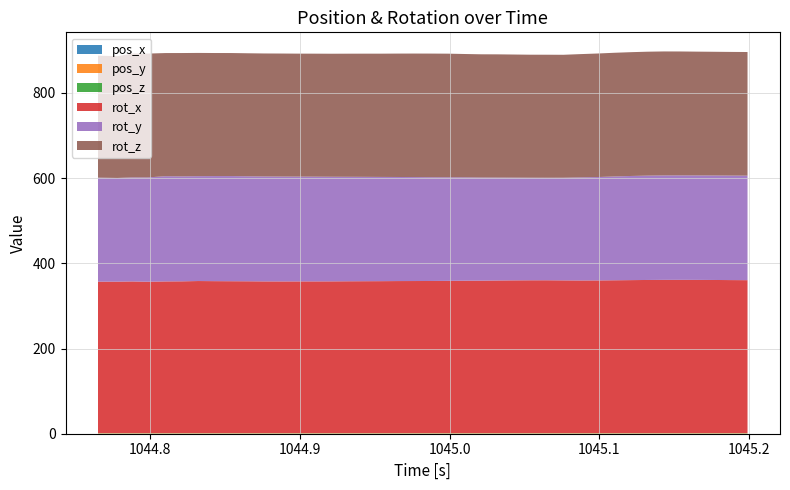

Reading left to right, extract all data points from this chart.

pos_x: 1044.765=0.2	1044.778=0.2	1044.788=0.2	1044.798=0.2	1044.81=0.2	1044.821=0.2	1044.832=0.2	1044.843=0.2	1044.854=0.2	1044.865=0.2	1044.876=0.2	1044.888=0.2	1044.898=0.2	1044.91=0.2	1044.921=0.2	1044.932=0.2	1044.943=0.2	1044.954=0.2	1044.965=0.2	1044.976=0.2	1044.987=0.2	1044.999=0.2	1045.01=0.2	1045.021=0.2	1045.032=0.2	1045.043=0.2	1045.054=0.2	1045.065=0.2	1045.076=0.2	1045.087=0.2	1045.099=0.2	1045.11=0.2	1045.121=0.2	1045.132=0.2	1045.143=0.2	1045.154=0.2	1045.165=0.2	1045.176=0.2	1045.187=0.2	1045.199=0.2
pos_y: 1044.765=0.9	1044.778=0.9	1044.788=0.9	1044.798=0.9	1044.81=0.9	1044.821=0.9	1044.832=0.9	1044.843=0.9	1044.854=0.9	1044.865=0.9	1044.876=0.9	1044.888=0.9	1044.898=0.9	1044.91=0.9	1044.921=0.9	1044.932=0.9	1044.943=0.9	1044.954=0.9	1044.965=0.9	1044.976=0.9	1044.987=0.9	1044.999=0.9	1045.01=0.9	1045.021=0.9	1045.032=0.9	1045.043=0.9	1045.054=0.9	1045.065=0.9	1045.076=1.0	1045.087=1.0	1045.099=1.0	1045.11=1.0	1045.121=1.0	1045.132=1.0	1045.143=1.0	1045.154=1.0	1045.165=1.0	1045.176=1.0	1045.187=1.0	1045.199=1.0
pos_z: 1044.765=0.4	1044.778=0.4	1044.788=0.4	1044.798=0.4	1044.81=0.4	1044.821=0.4	1044.832=0.4	1044.843=0.4	1044.854=0.4	1044.865=0.4	1044.876=0.4	1044.888=0.4	1044.898=0.4	1044.91=0.4	1044.921=0.4	1044.932=0.4	1044.943=0.4	1044.954=0.4	1044.965=0.4	1044.976=0.4	1044.987=0.4	1044.999=0.4	1045.01=0.4	1045.021=0.4	1045.032=0.4	1045.043=0.4	1045.054=0.4	1045.065=0.4	1045.076=0.4	1045.087=0.4	1045.099=0.4	1045.11=0.4	1045.121=0.4	1045.132=0.4	1045.143=0.4	1045.154=0.5	1045.165=0.5	1045.176=0.5	1045.187=0.5	1045.199=0.5
rot_x: 1044.765=355.4	1044.778=355.4	1044.788=355.9	1044.798=355.2	1044.81=355.9	1044.821=356.1	1044.832=356.8	1044.843=356.6	1044.854=356.4	1044.865=356.2	1044.876=356.0	1044.888=355.9	1044.898=356.0	1044.91=356.0	1044.921=356.0	1044.932=356.3	1044.943=356.4	1044.954=356.5	1044.965=356.7	1044.976=356.8	1044.987=356.9	1044.999=357.2	1045.01=357.6	1045.021=357.7	1045.032=358.1	1045.043=358.4	1045.054=358.6	1045.065=358.6	1045.076=358.4	1045.087=358.2	1045.099=358.3	1045.11=358.6	1045.121=359.0	1045.132=359.3	1045.143=359.5	1045.154=359.6	1045.165=359.5	1045.176=359.3	1045.187=359.0	1045.199=358.8
rot_y: 1044.765=244.1	1044.778=243.4	1044.788=244.2	1044.798=244.8	1044.81=247.0	1044.821=246.4	1044.832=246.2	1044.843=246.6	1044.854=246.8	1044.865=246.5	1044.876=246.3	1044.888=246.1	1044.898=246.0	1044.91=245.8	1044.921=245.6	1044.932=245.2	1044.943=245.0	1044.954=244.7	1044.965=244.3	1044.976=244.0	1044.987=243.6	1044.999=243.1	1045.01=242.6	1045.021=242.0	1045.032=241.5	1045.043=241.1	1045.054=240.8	1045.065=240.7	1045.076=241.0	1045.087=241.9	1045.099=242.7	1045.11=243.7	1045.121=244.5	1045.132=244.9	1045.143=245.1	1045.154=245.2	1045.165=245.2	1045.176=245.3	1045.187=245.3	1045.199=245.4
rot_z: 1044.765=286.3	1044.778=285.8	1044.788=290.8	1044.798=290.7	1044.81=289.1	1044.821=289.5	1044.832=289.3	1044.843=288.9	1044.854=288.8	1044.865=288.8	1044.876=288.7	1044.888=288.8	1044.898=288.7	1044.91=288.8	1044.921=288.8	1044.932=289.0	1044.943=289.2	1044.954=289.3	1044.965=289.7	1044.976=290.0	1044.987=290.3	1044.999=290.2	1045.01=289.5	1045.021=289.3	1045.032=289.3	1045.043=289.0	1045.054=288.7	1045.065=288.8	1045.076=288.6	1045.087=289.4	1045.099=290.0	1045.11=290.3	1045.121=290.6	1045.132=290.9	1045.143=291.0	1045.154=290.9	1045.165=290.6	1045.176=290.4	1045.187=290.3	1045.199=290.2